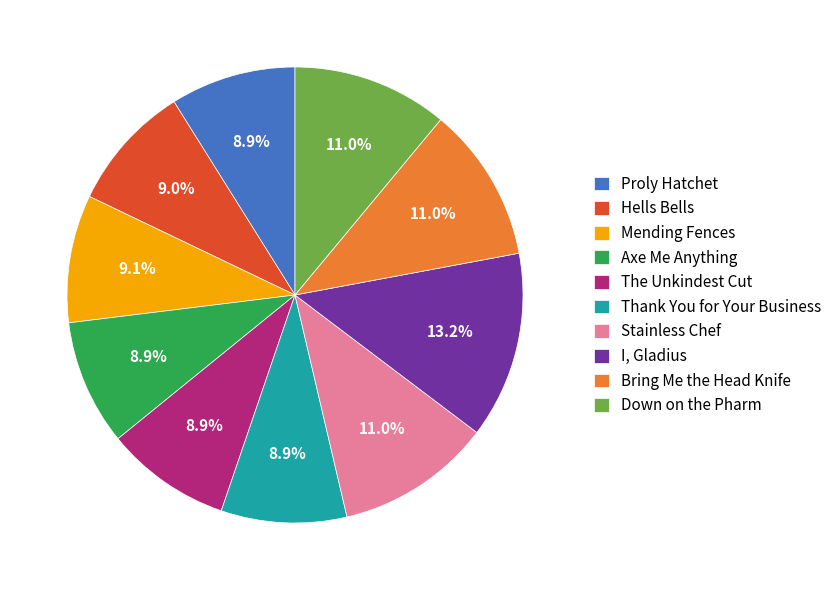

The Stainless Chef slice represents 11% of the pie. True or false?

True